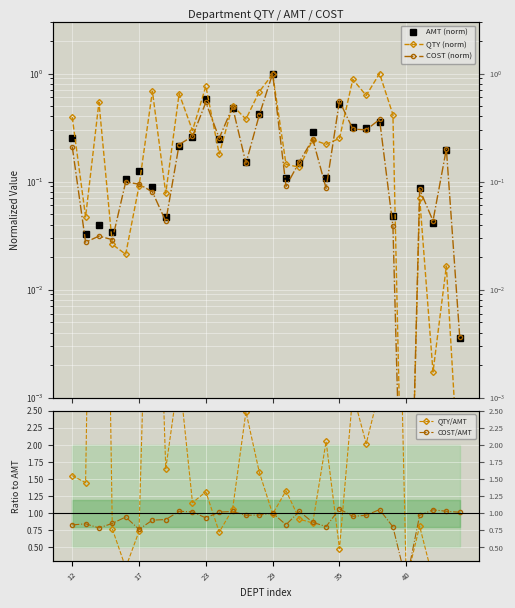

What is the sum of all QTY (norm) values?

10.3